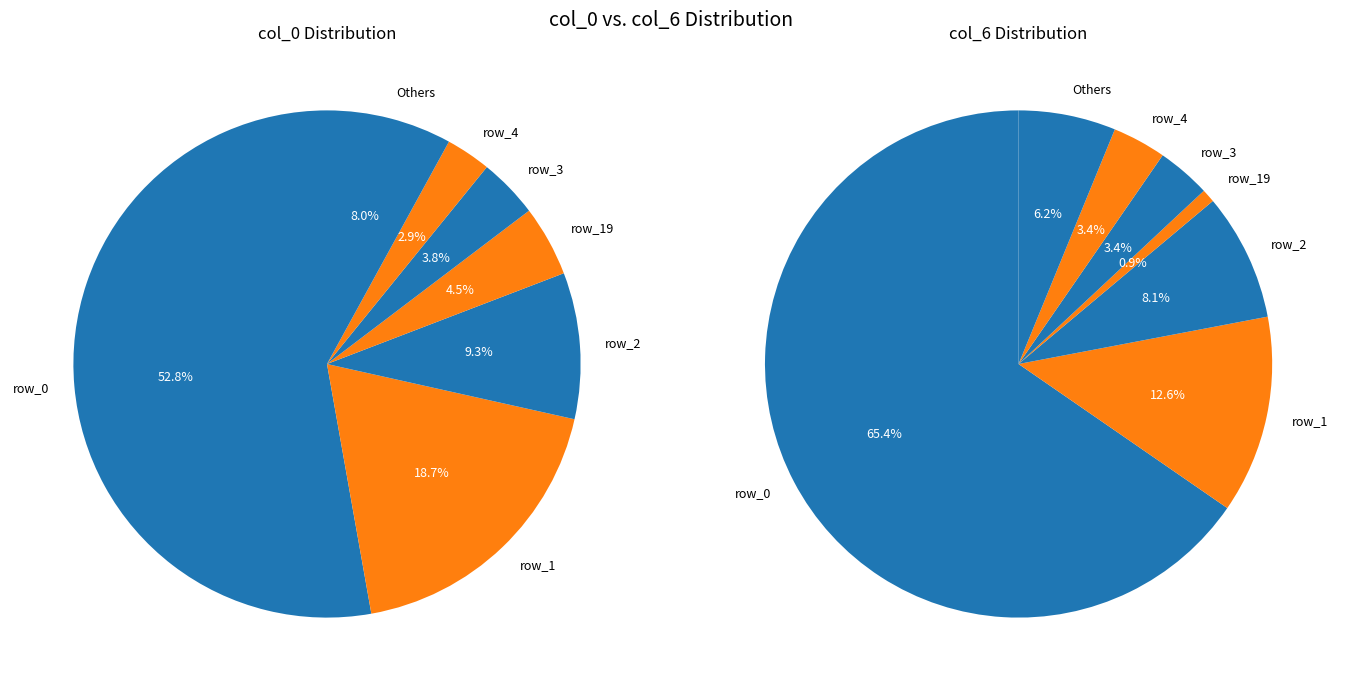

True or false: row_14 accounts for 1% of the total.

False